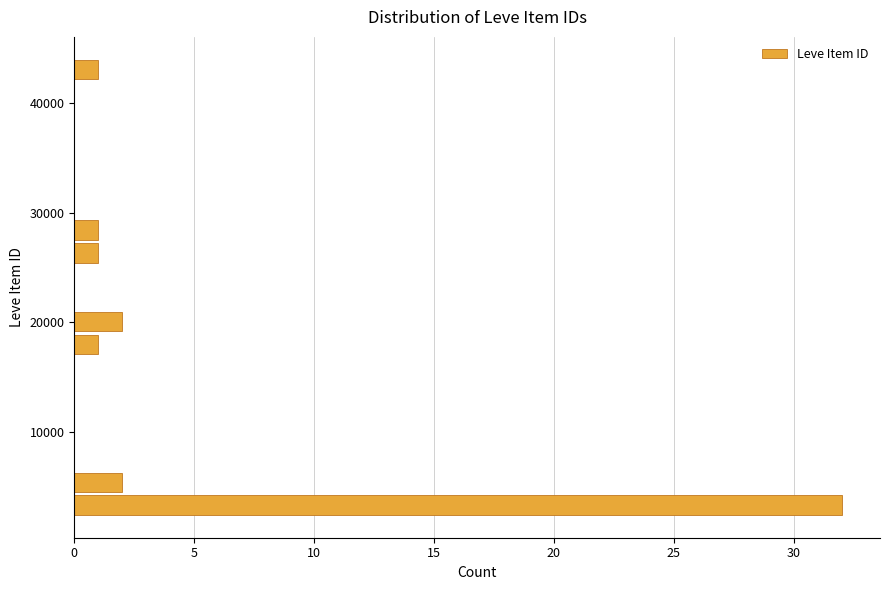

Around what value on the y-axis is the longest bar? Give the approximate position of its centre, as read against the axis.

3000